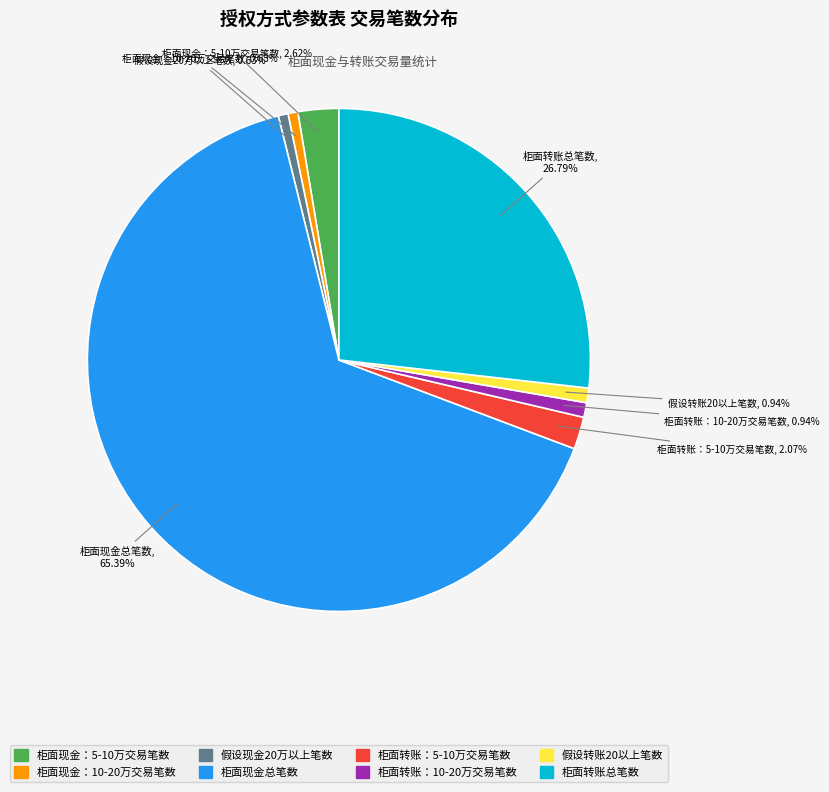

Does any single category account for the majority?

Yes